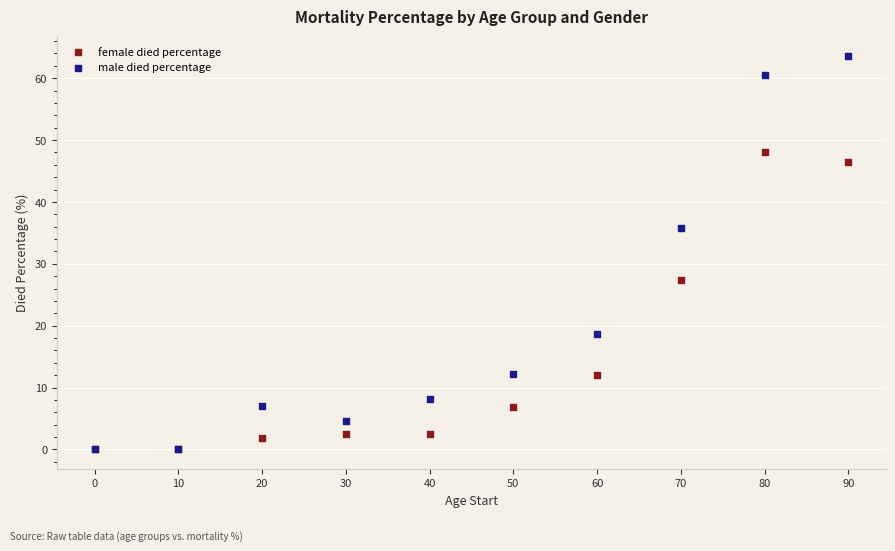

What are all the series names shown in the legend?

female died percentage, male died percentage